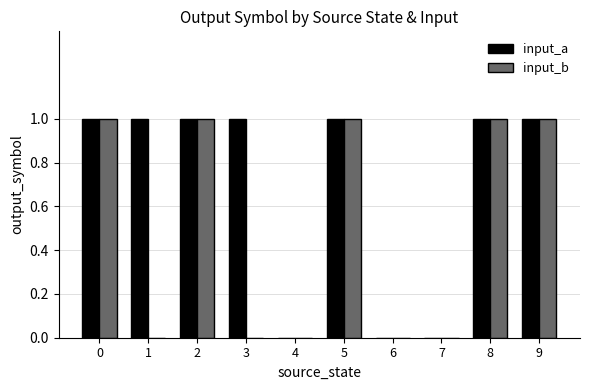

True or false: input_a has a value of 0 at 4.

True